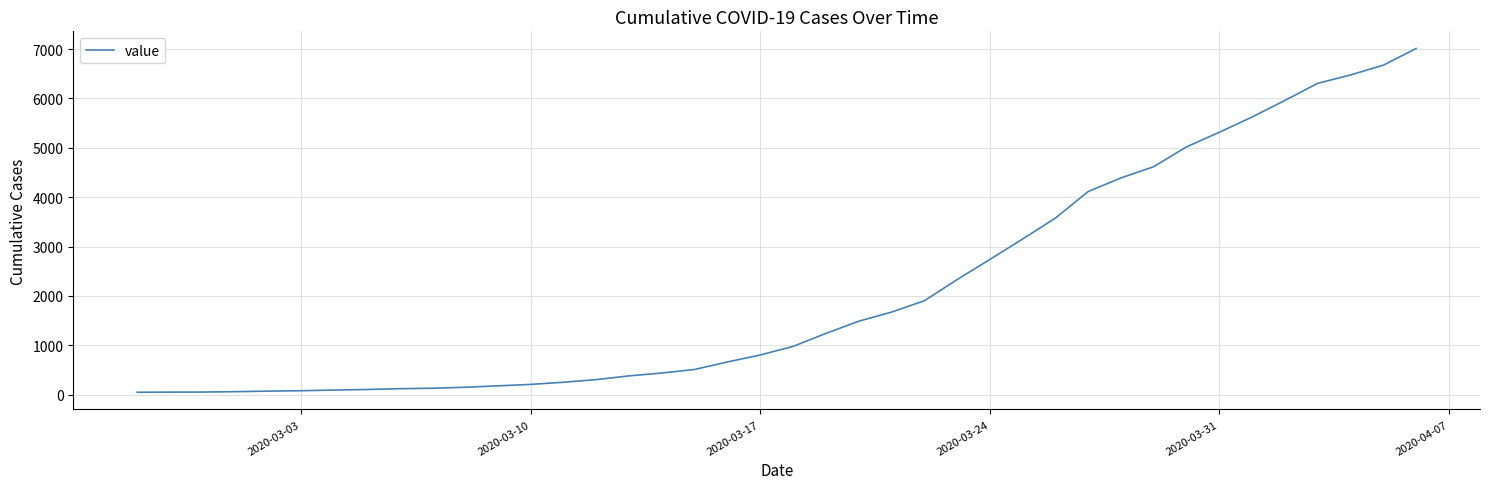

What is the maximum value shown in the chart?

7013